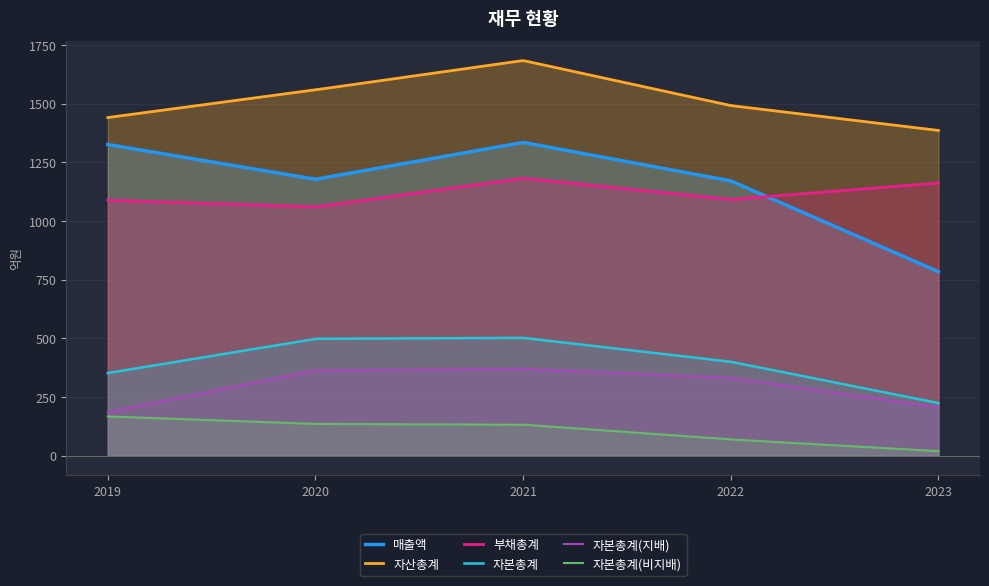

What is the difference between the maximum and minimum values in the 매출액 series?

549.9